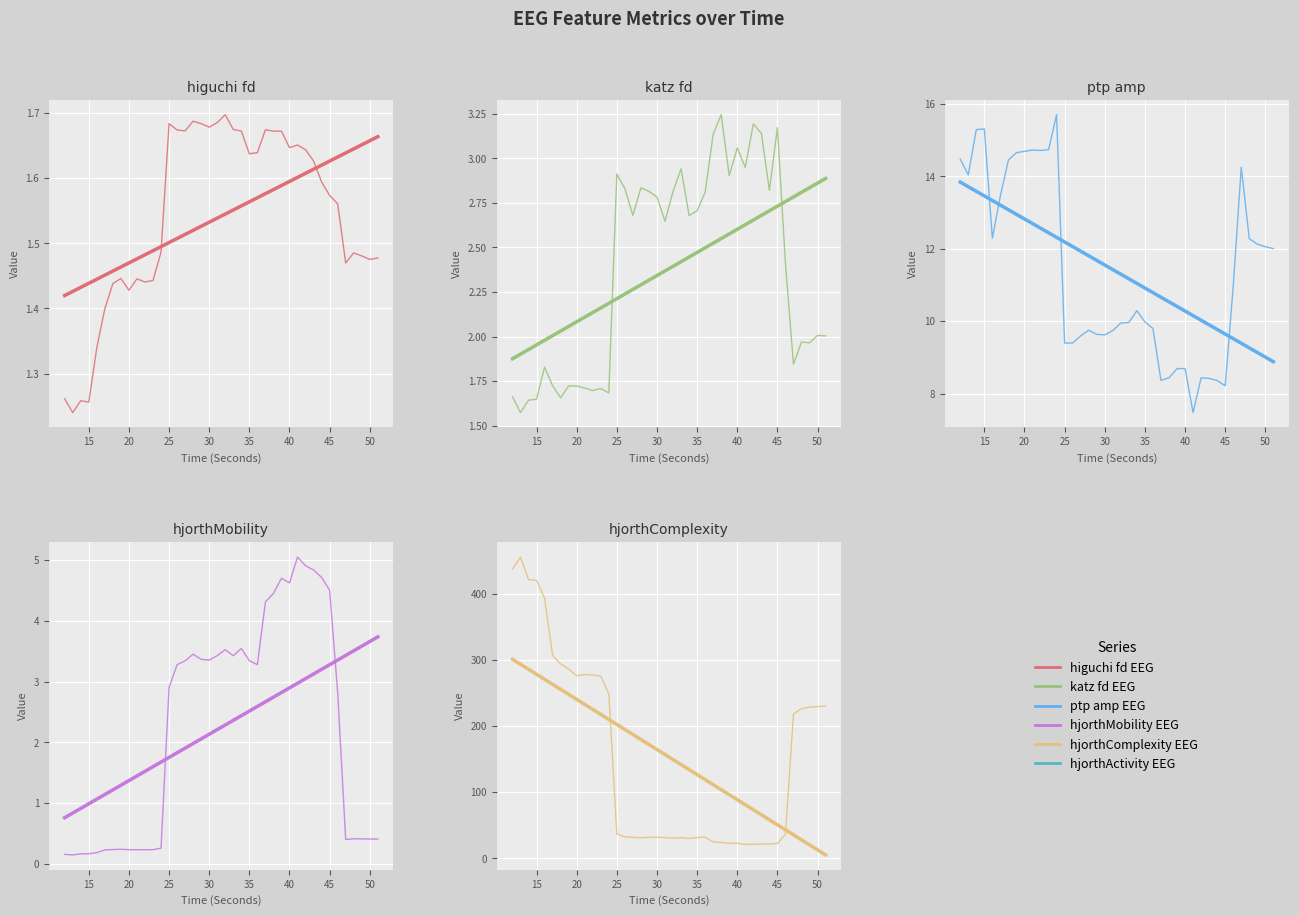

Is the value of hjorthComplexity_EEG at 18 greater than the value of higuchi_fd_EEG at 40?

Yes